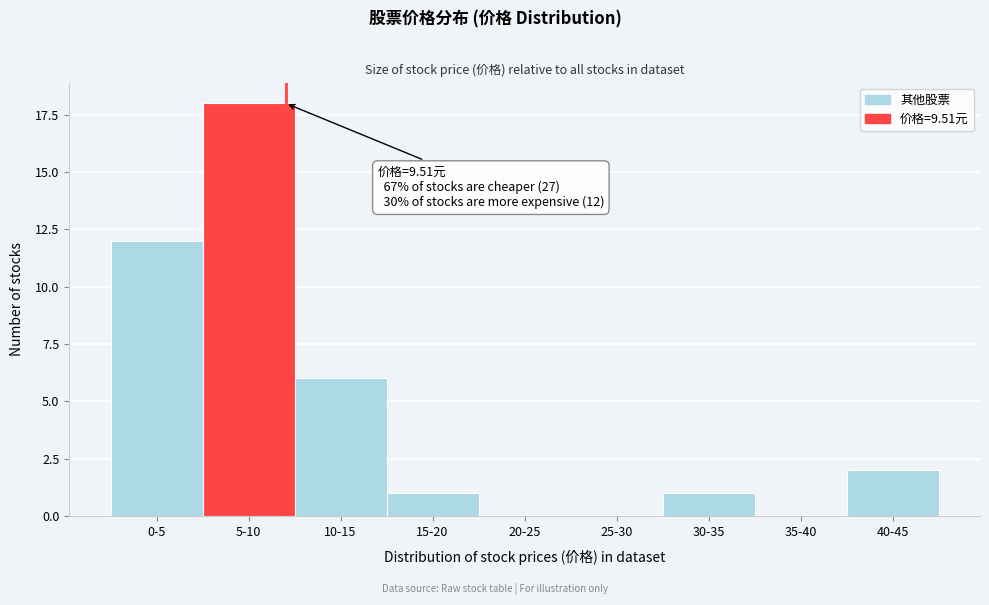

Reading left to right, what are all the values shown in this chart?

0-5=12	5-10=18	10-15=6	15-20=1	20-25=0	25-30=0	30-35=1	35-40=0	40-45=2